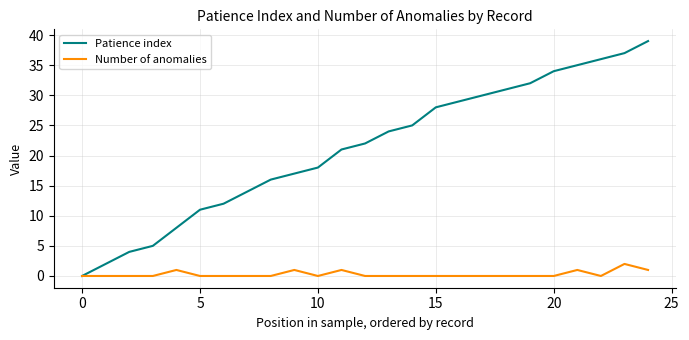

Does the chart display data point markers on the line(s)?

No